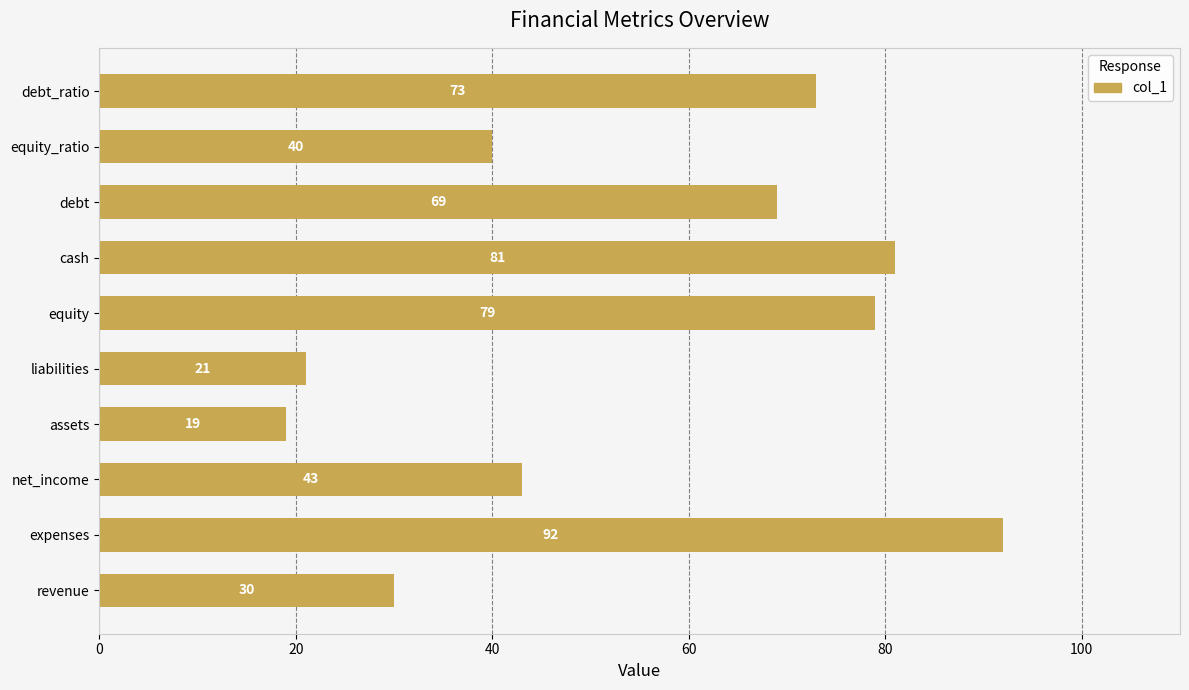

True or false: the data shows 43 at net_income.

True